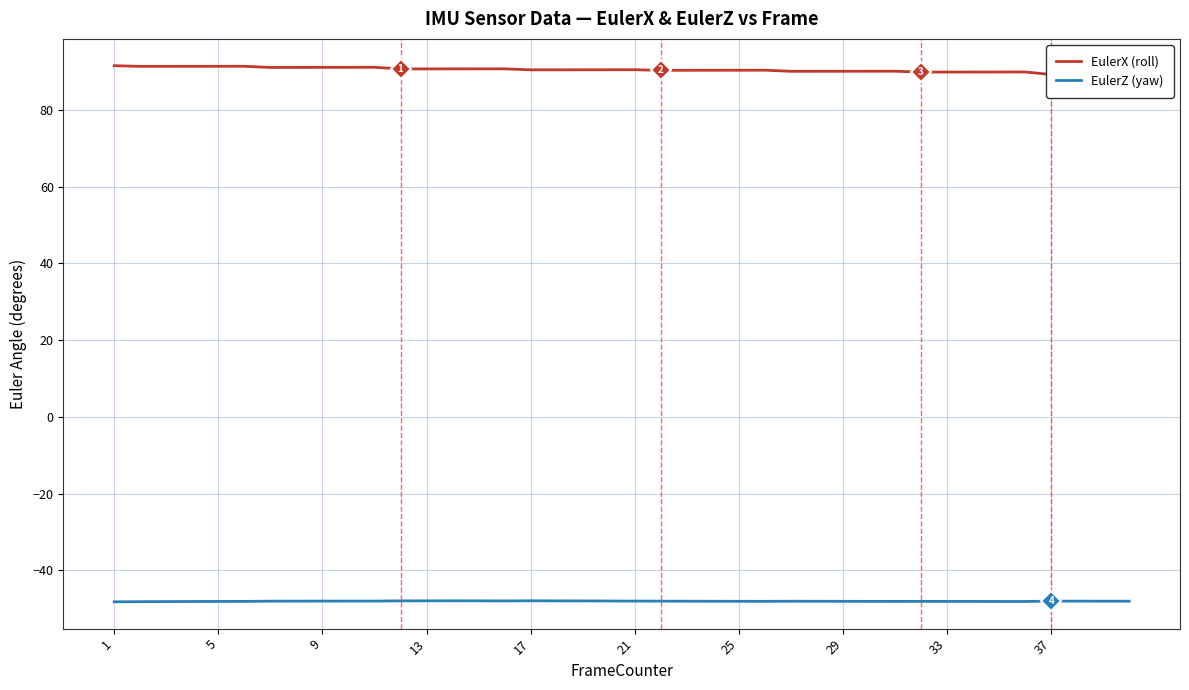

Is it true that EulerZ (yaw) equals -67.3 at 5?

False